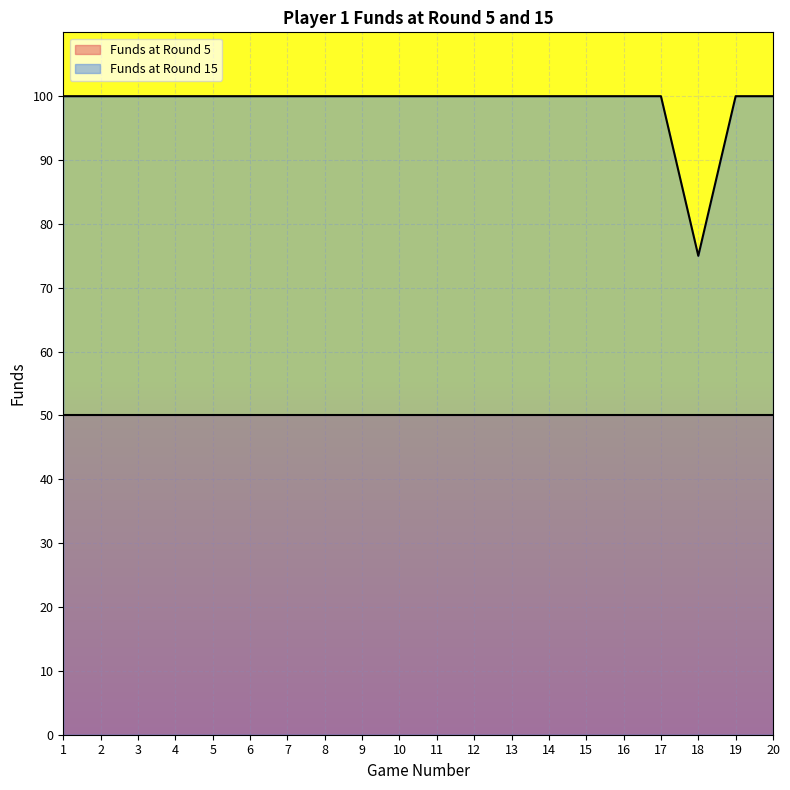

What is the sum of the values at 17 and 9?

200